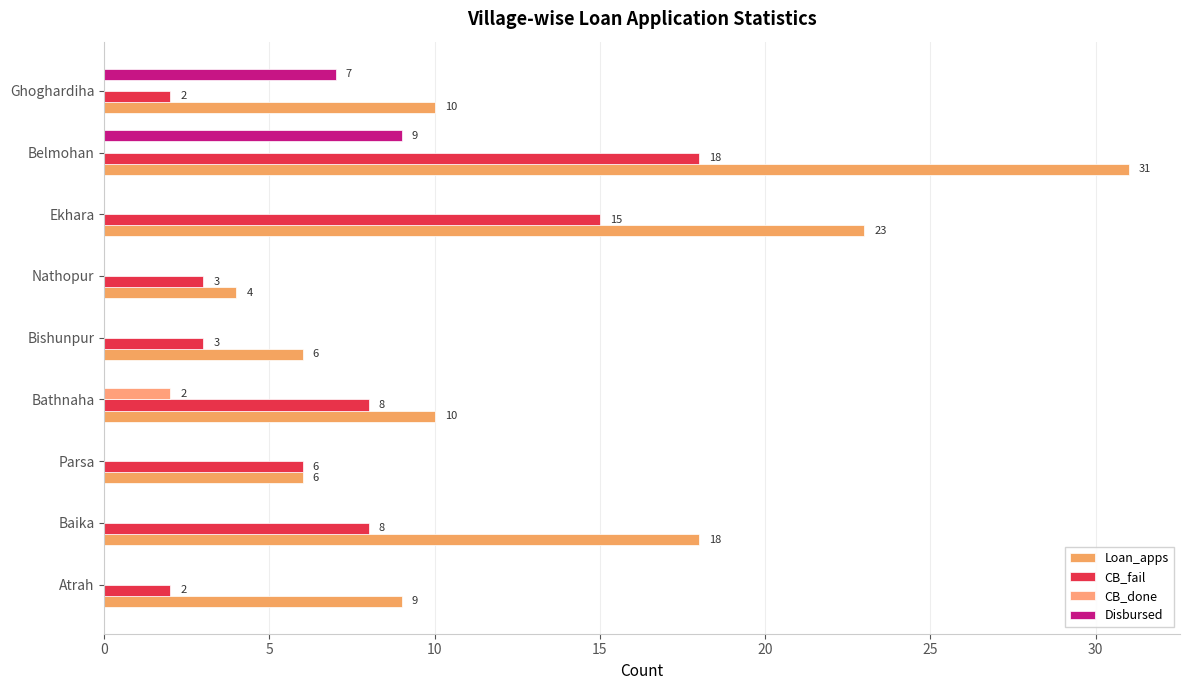

Count the number of data series in this chart.

4